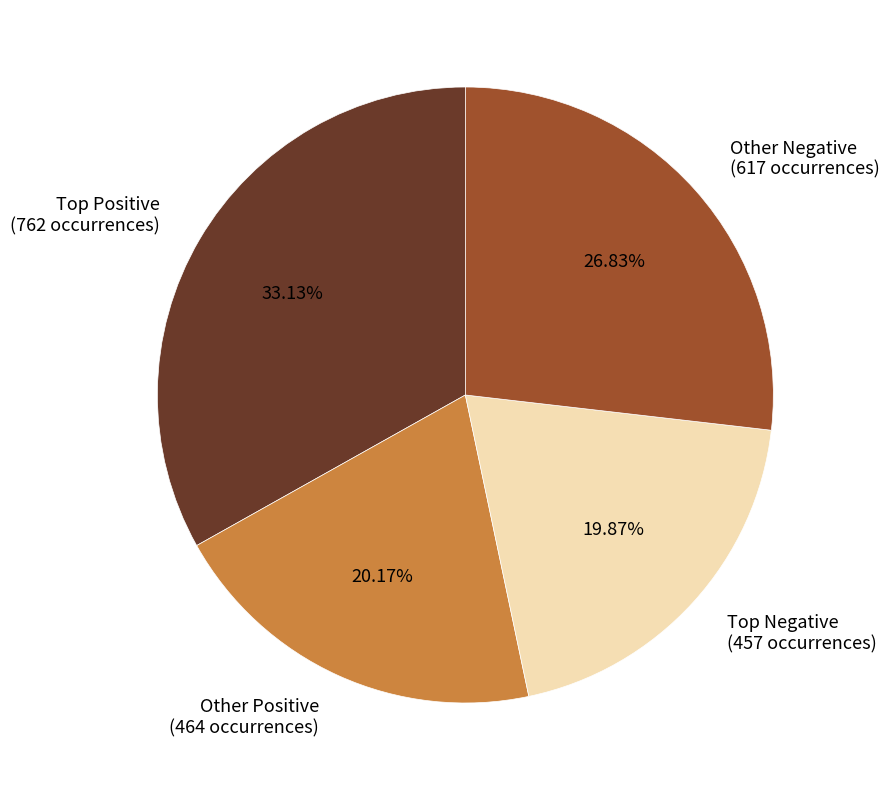

Does any single category account for the majority?

No